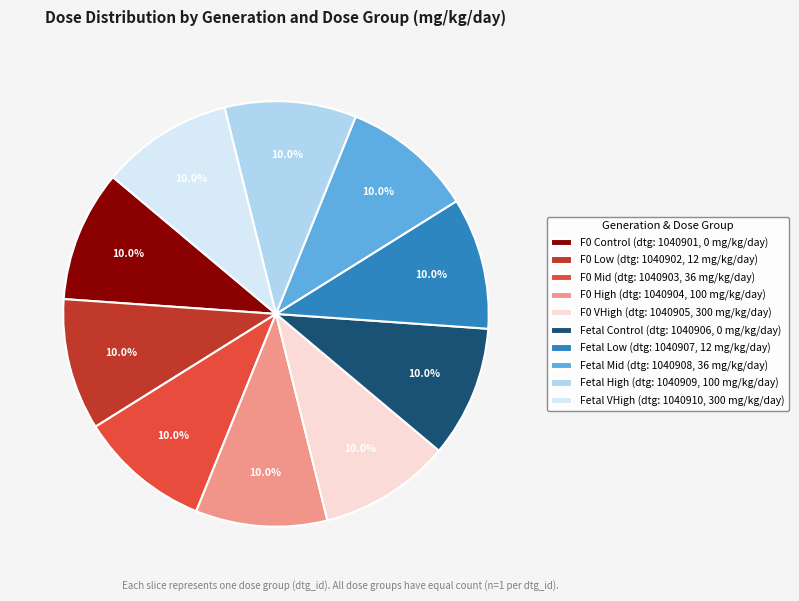

How many slices are in this pie chart?

10